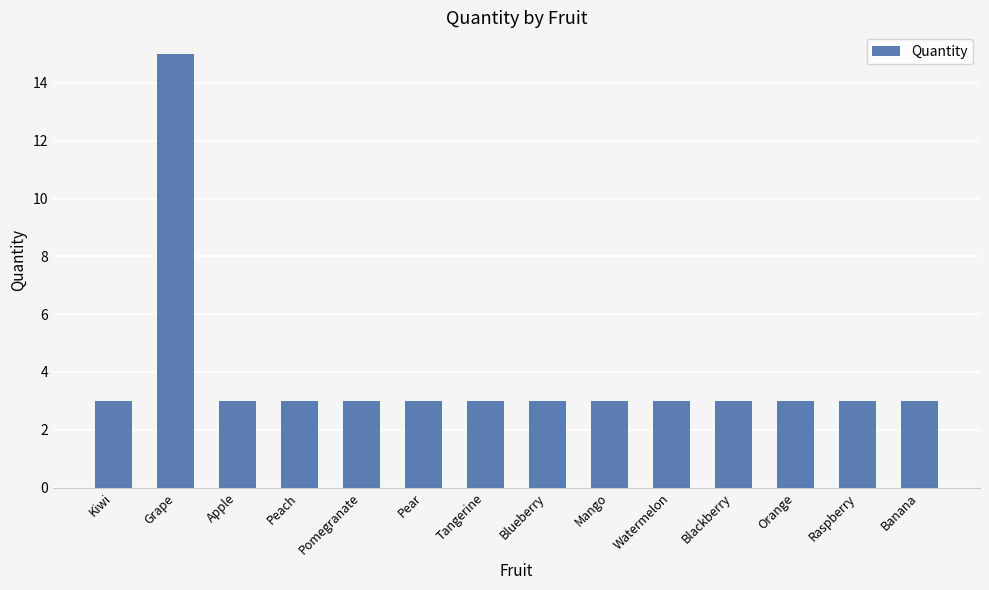

What is the label of the 14th bar from the left?

Banana